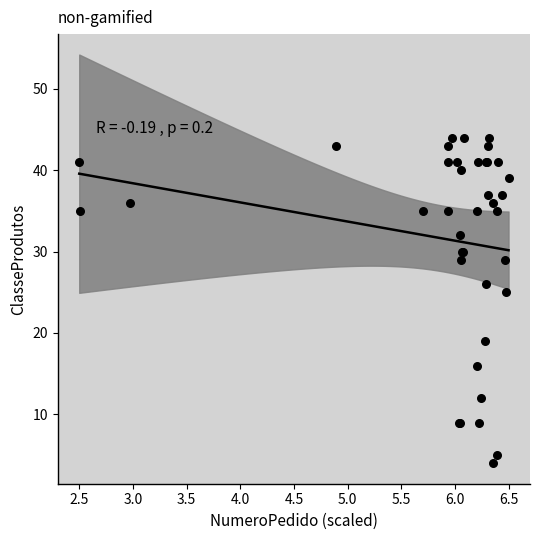

What Y value in the scatter plot is closest to 24?

25